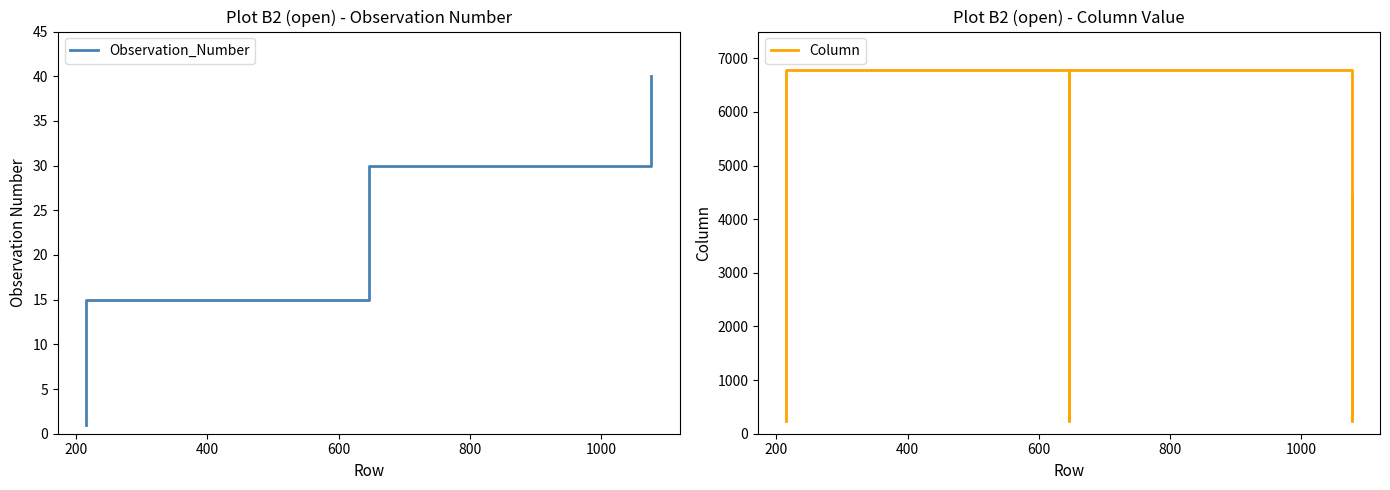

Does the chart display data point markers on the line(s)?

No